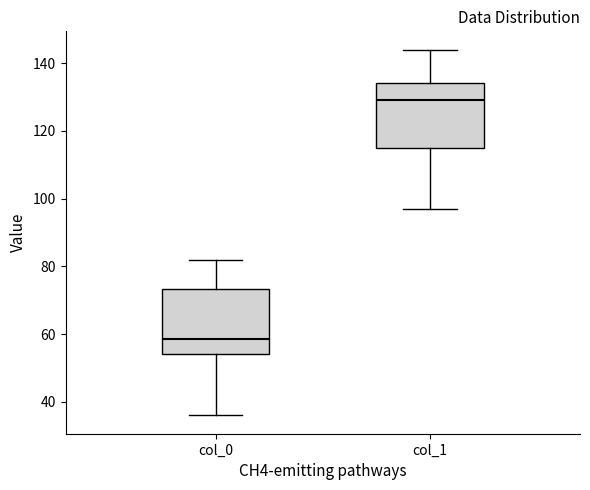

Reading left to right, transcribe this box plot: for each box, give where its median line is, the range the box spans, and where its two whiskers end, as read against the y-axis. The values are not printed on the chart, so give them approximately, as read against the axis.

col_0: median 58, box 54 to 74, whiskers 36 to 82
col_1: median 130, box 116 to 134, whiskers 98 to 144